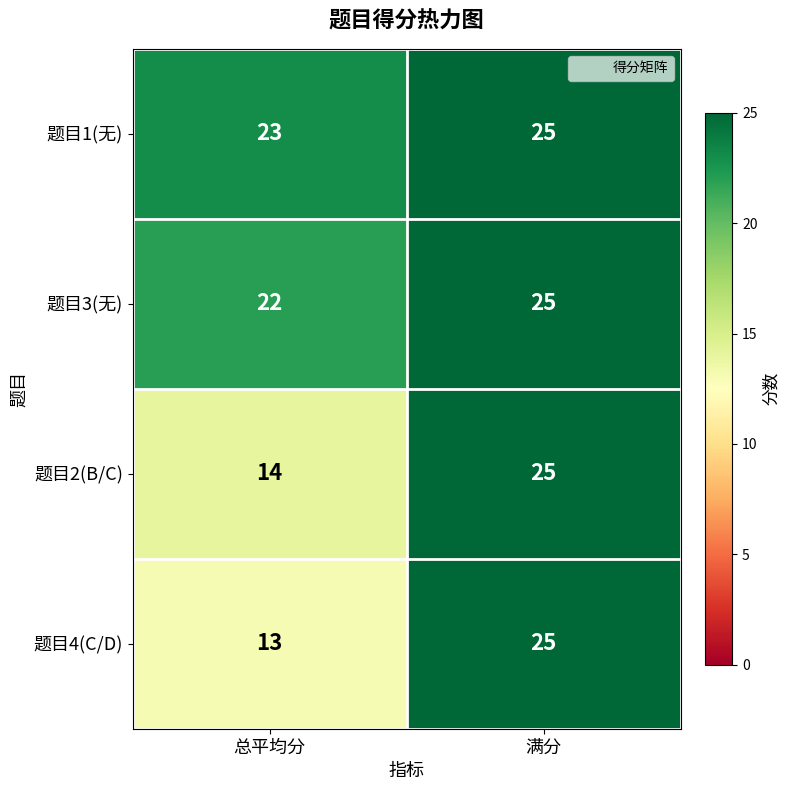

What is the maximum value shown in the chart?

25